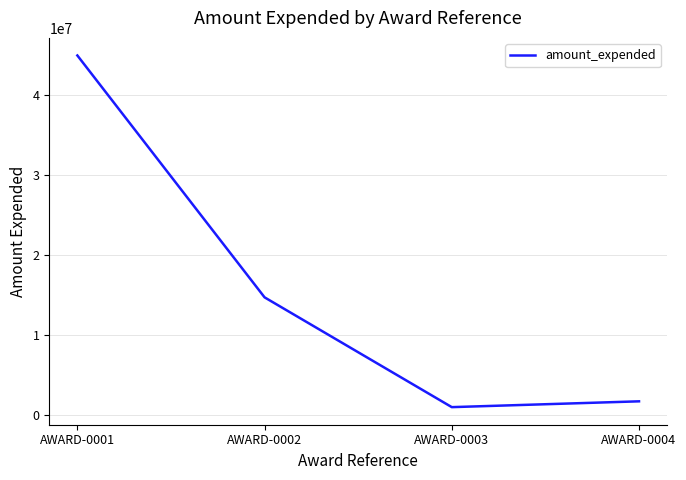

At which label does the data first exceed 14721782?

AWARD-0001